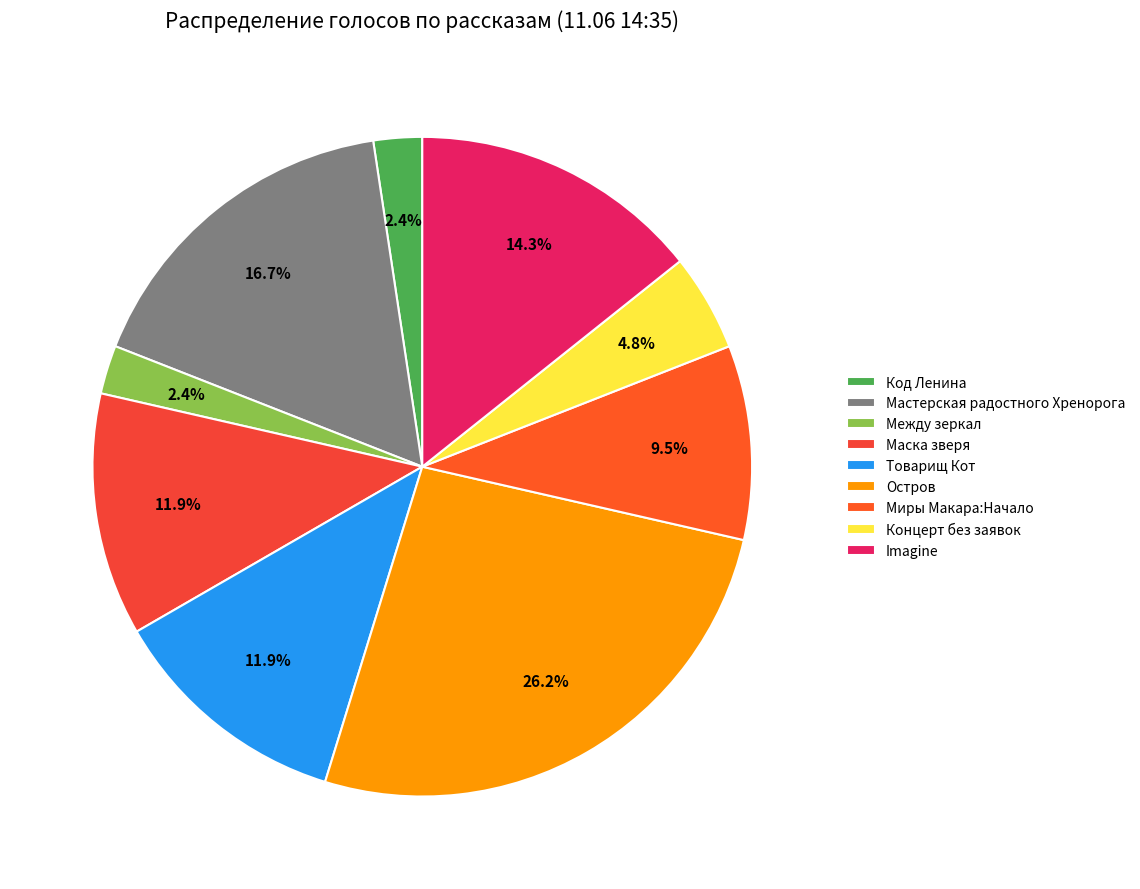

Does Остров account for over 50% of the chart?

No